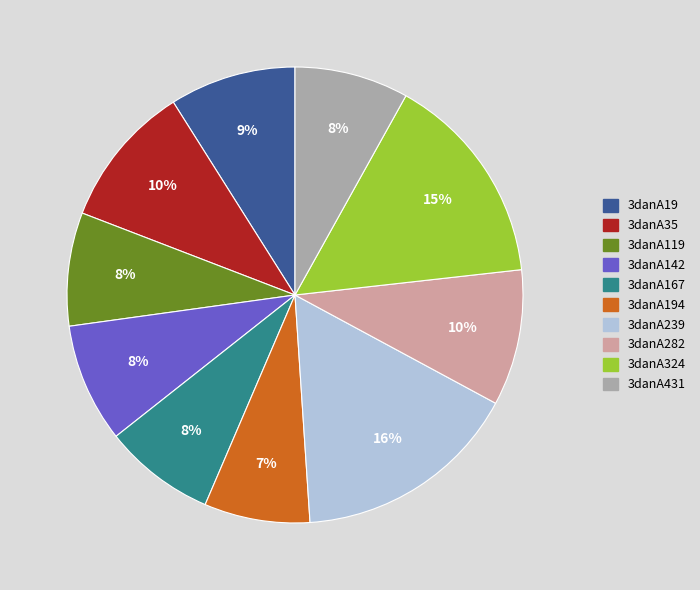

To the nearest percent, what is the average slice percentage?

10%